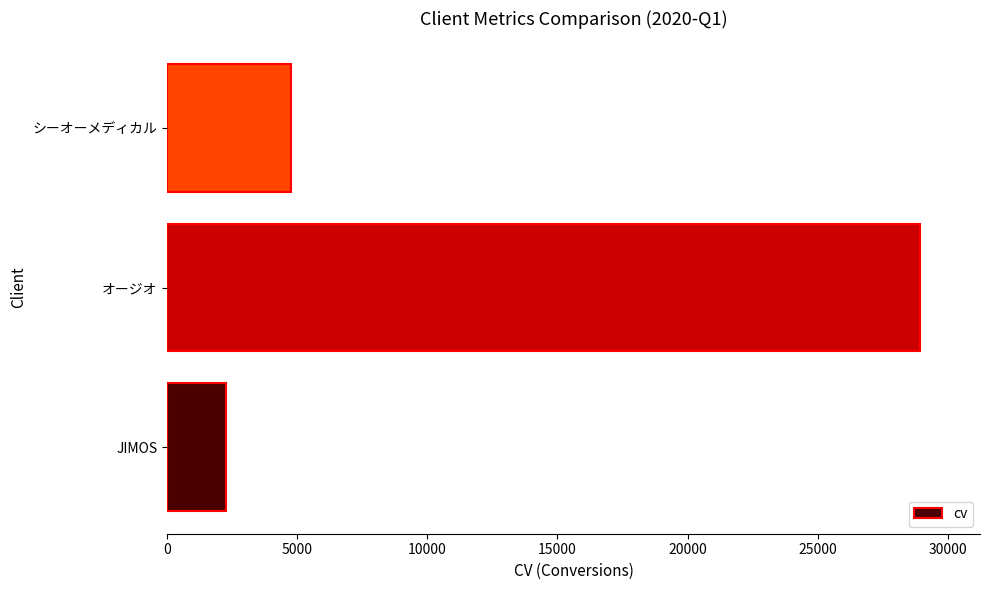

Rank the categories by value from highest to lowest.

オージオ, シーオーメディカル, JIMOS